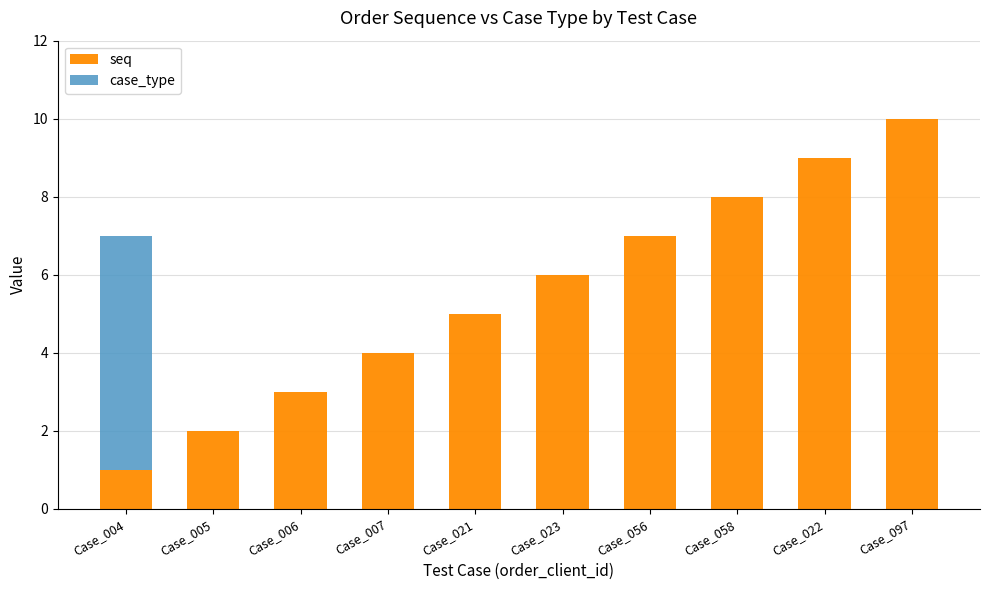

The value of seq at Case_021 is 2. True or false?

False